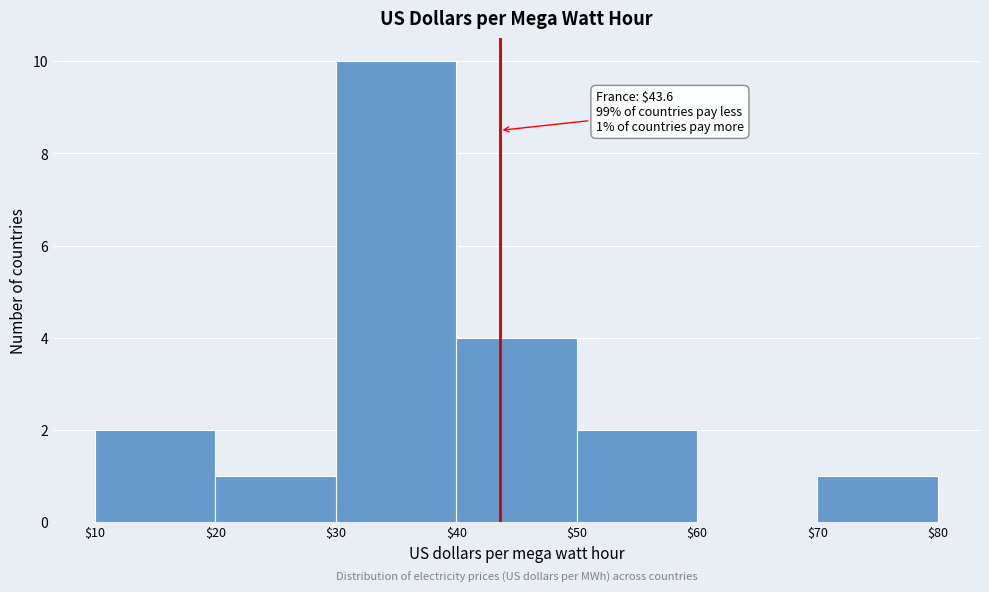

Over which range of the x-axis is the bar tallest?

$30 to $40